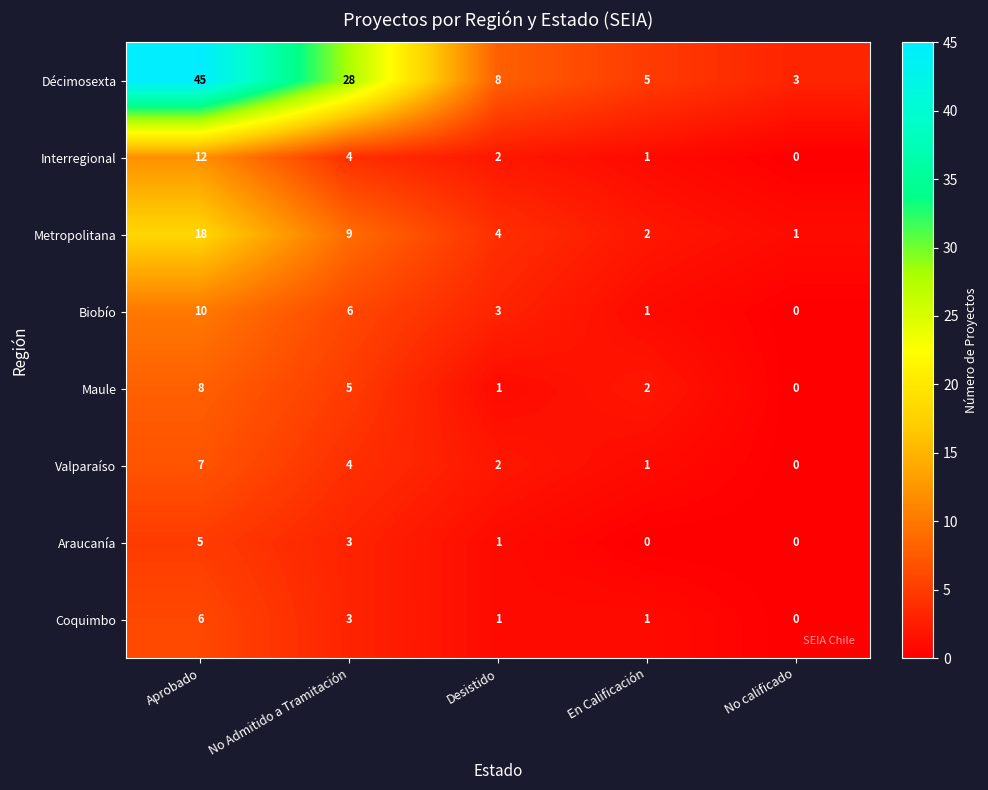

Which series has the largest range (max minus min)?

Décimosexta